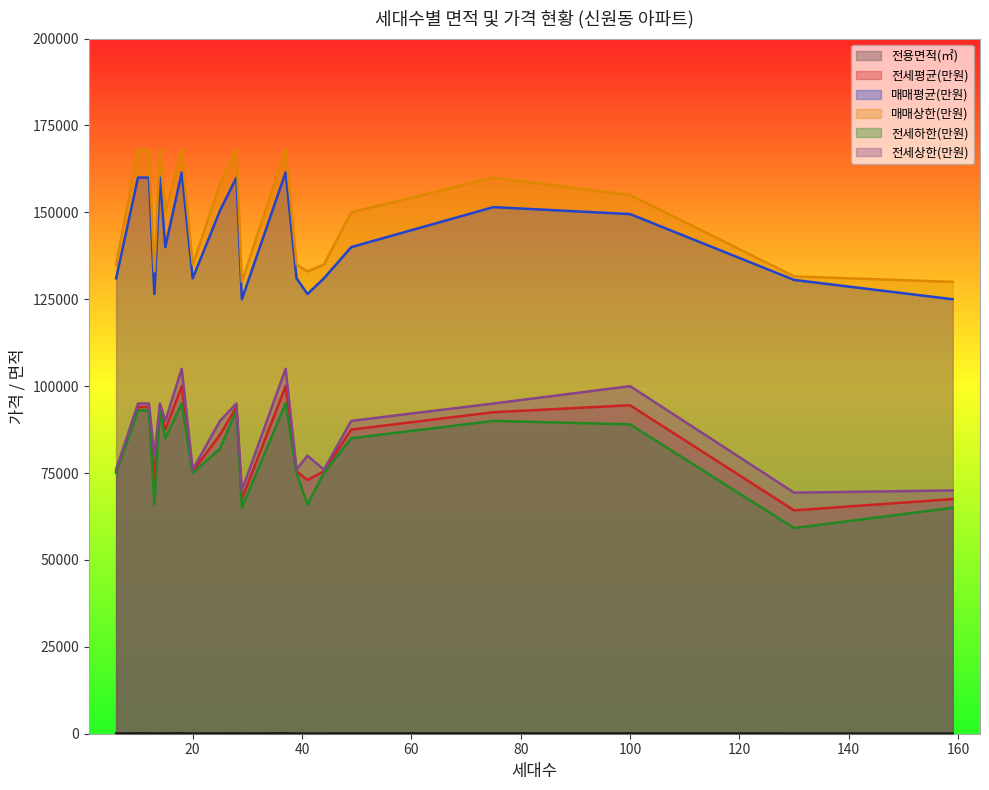

Which category has the lowest value across all series?

39